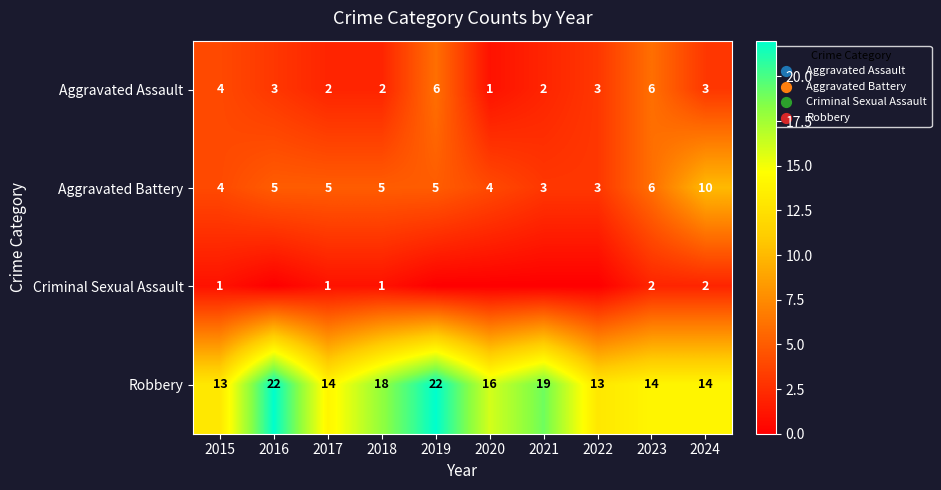

True or false: Aggravated Assault has a value of 3 at 2022.

True